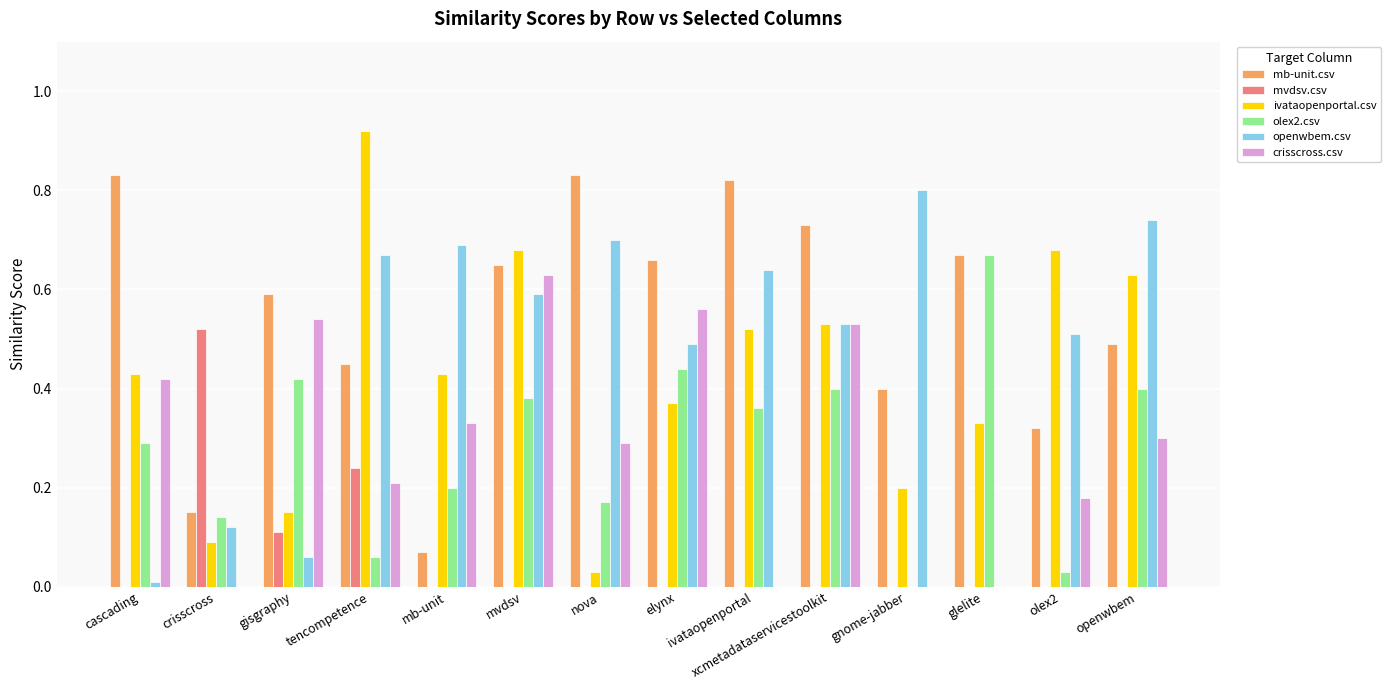

Which series has the largest total across all categories?

mb-unit.csv